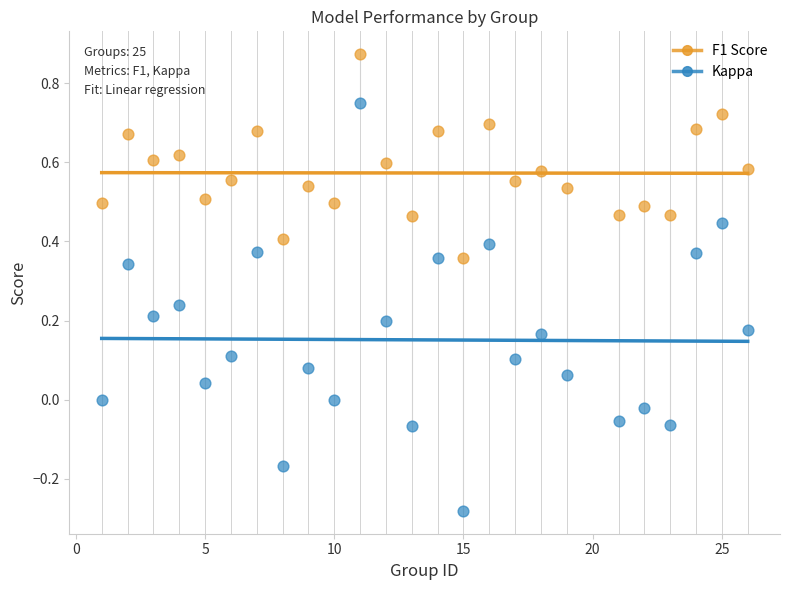

Which series has the largest Y range (max minus min)?

Kappa